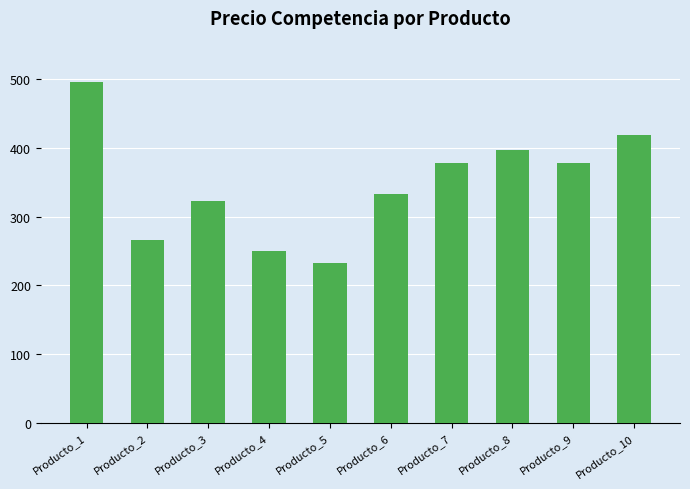

What is the smallest value displayed?

233.0